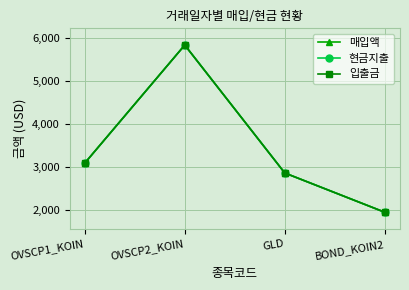

Does the chart have visible grid lines?

Yes